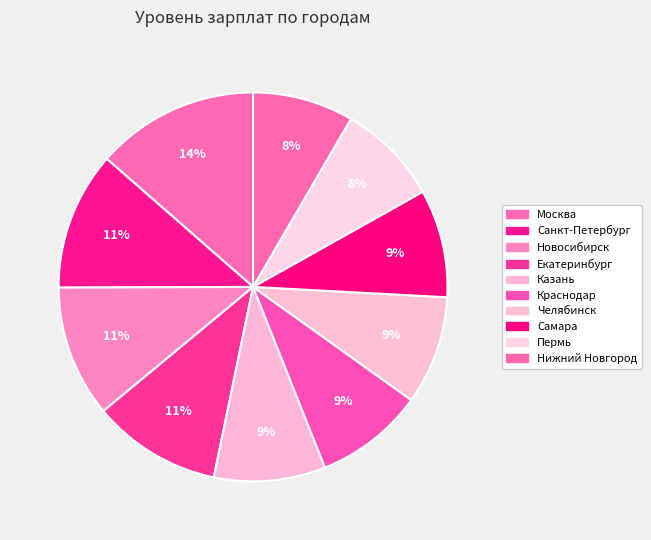

Approximately how many times larger is the value at Нижний Новгород compared to Екатеринбург?

0.8